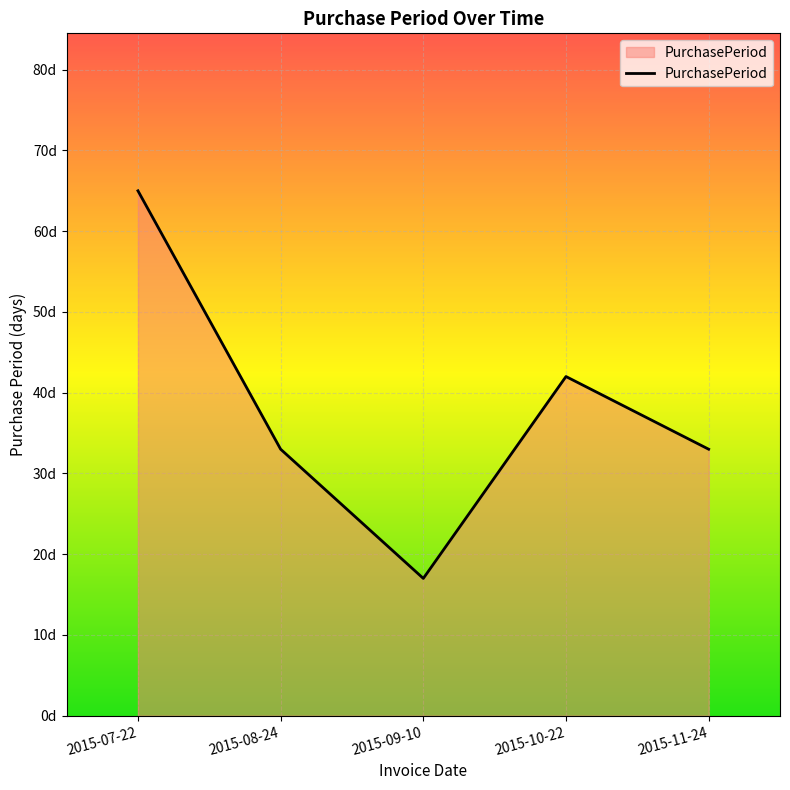

Is this an area chart (filled region under the line)?

Yes